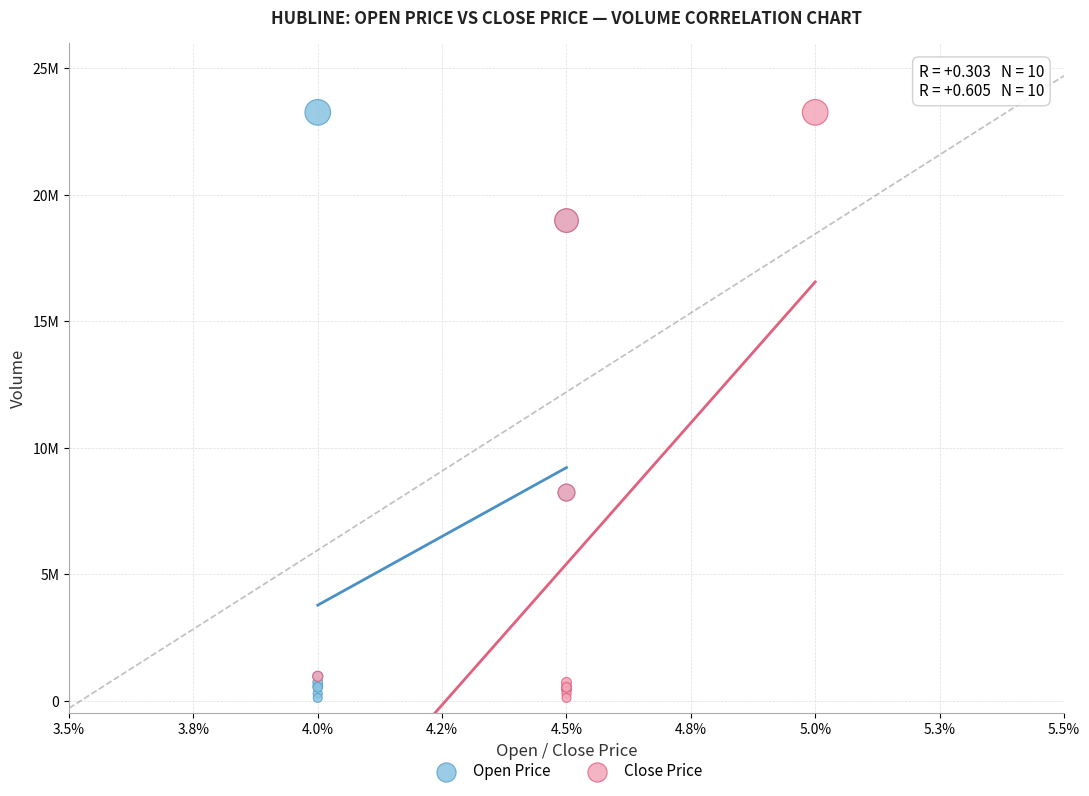

What are all the series names shown in the legend?

Open Price, Close Price